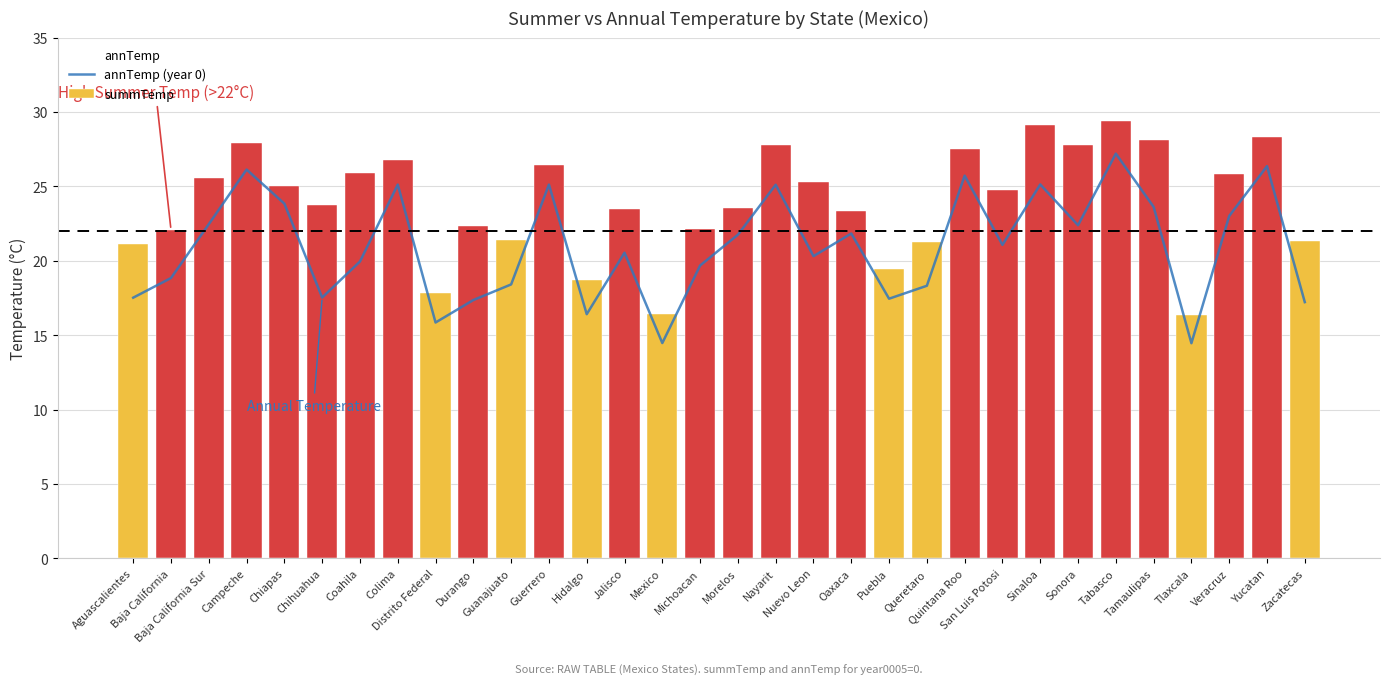

List the labels in order of value, largest first.

Tabasco, Yucatan, Campeche, Quintana Roo, Sinaloa, Colima, Guerrero, Nayarit, Chiapas, Tamaulipas, Veracruz, Baja California Sur, Sonora, Oaxaca, Morelos, San Luis Potosi, Jalisco, Nuevo Leon, Coahila, Michoacan, Baja California, Guanajuato, Queretaro, Chihuahua, Aguascalientes, Puebla, Durango, Zacatecas, Hidalgo, Distrito Federal, Mexico, Tlaxcala